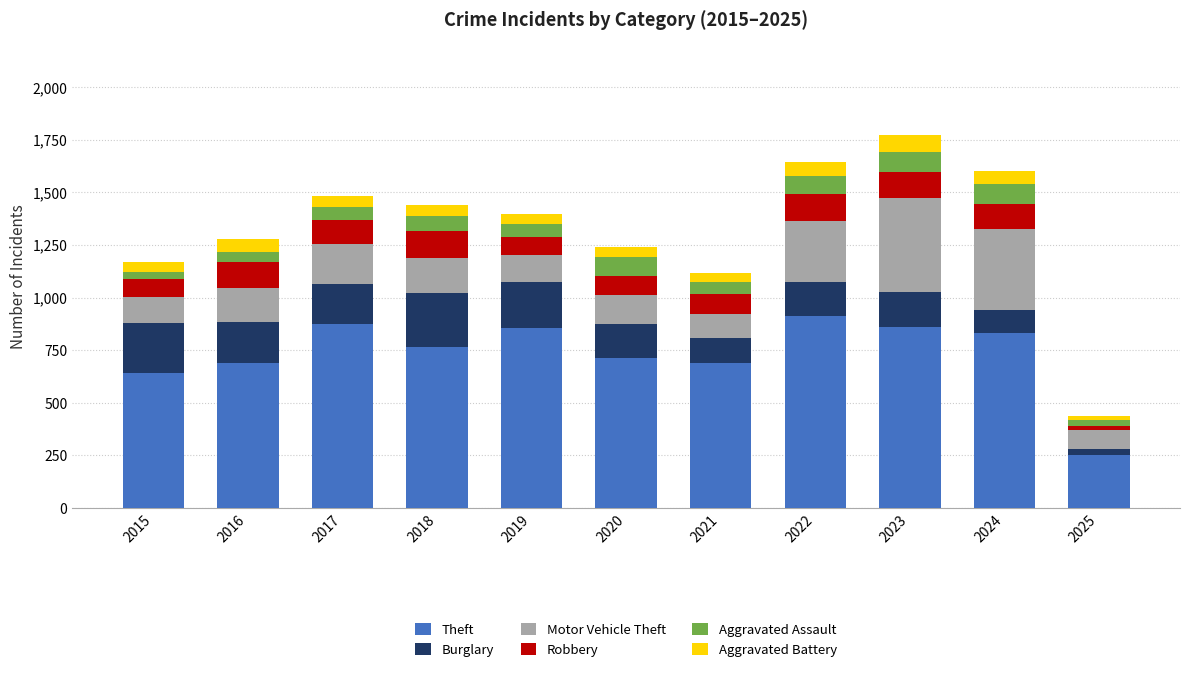

What is the lowest value of the Theft series?

251